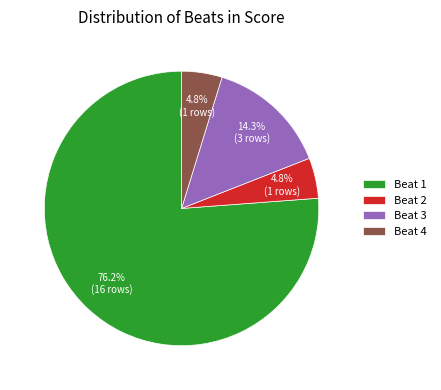

What is the largest slice in the pie chart?

Beat 1